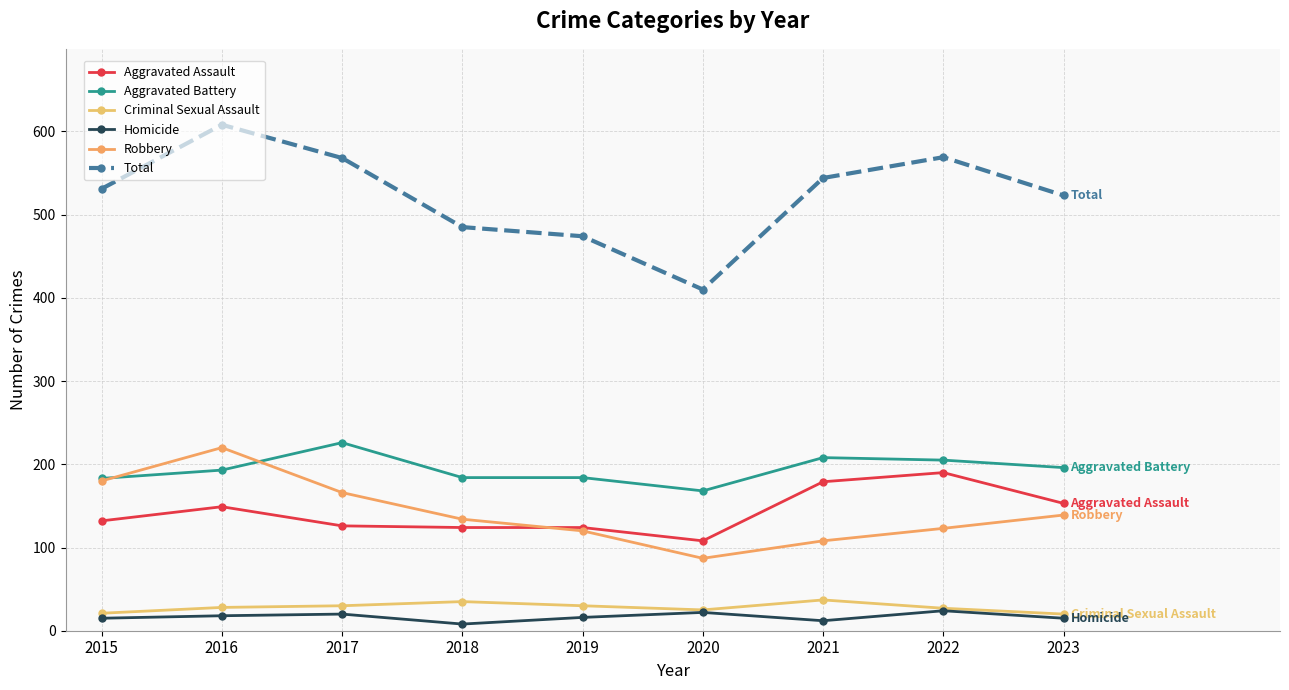

Is it true that Aggravated Battery equals 289 at 2015?

False